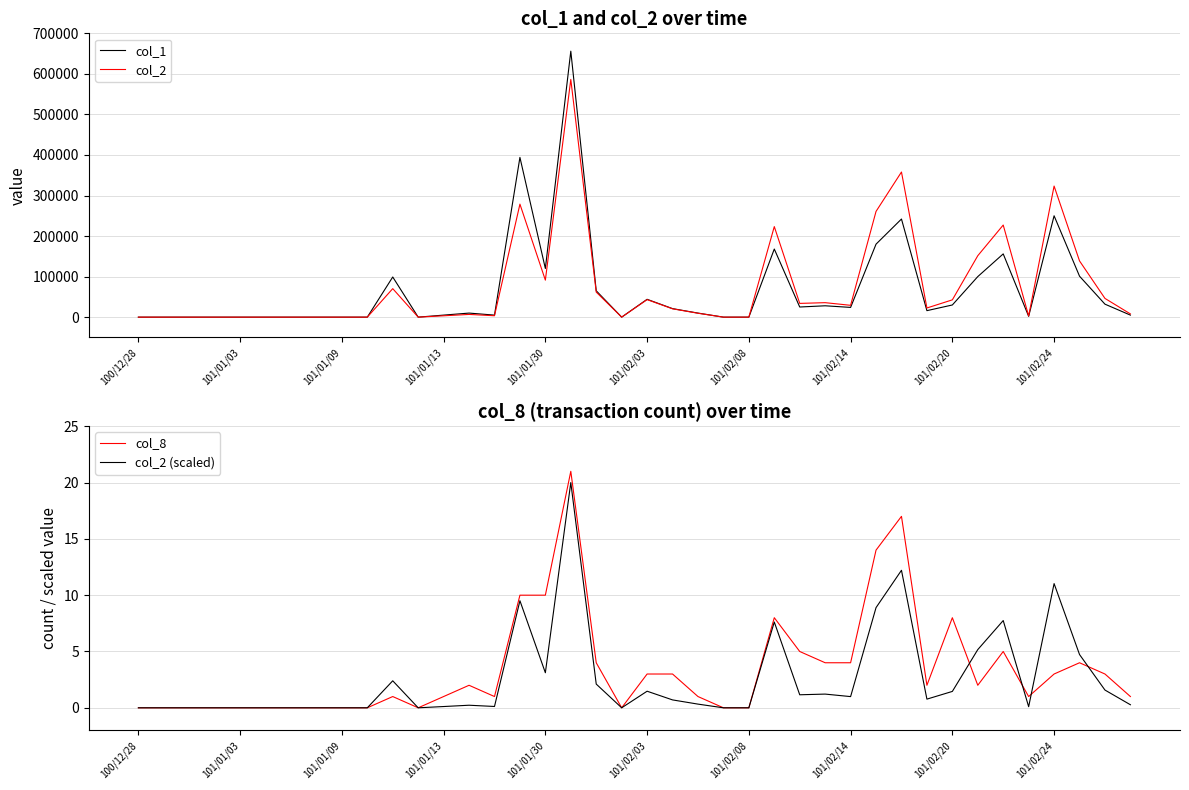

What is the highest value of the col_8 series?

21.0